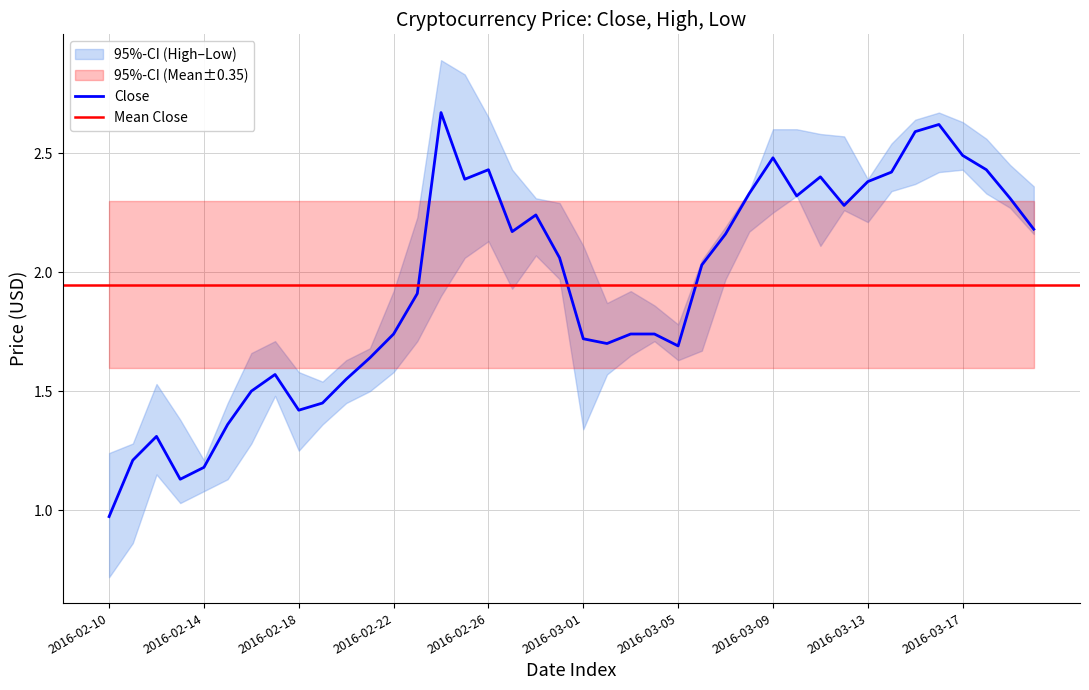

Reading right to left, what are all the values shown in this chart?

Close: 2016-03-20=2.2	2016-03-19=2.3	2016-03-18=2.4	2016-03-17=2.5	2016-03-16=2.6	2016-03-15=2.6	2016-03-14=2.4	2016-03-13=2.4	2016-03-12=2.3	2016-03-11=2.4	2016-03-10=2.3	2016-03-09=2.5	2016-03-08=2.3	2016-03-07=2.2	2016-03-06=2.0	2016-03-05=1.7	2016-03-04=1.7	2016-03-03=1.7	2016-03-02=1.7	2016-03-01=1.7	2016-02-29=2.1	2016-02-28=2.2	2016-02-27=2.2	2016-02-26=2.4	2016-02-25=2.4	2016-02-24=2.7	2016-02-23=1.9	2016-02-22=1.7	2016-02-21=1.6	2016-02-20=1.6	2016-02-19=1.4	2016-02-18=1.4	2016-02-17=1.6	2016-02-16=1.5	2016-02-15=1.4	2016-02-14=1.2	2016-02-13=1.1	2016-02-12=1.3	2016-02-11=1.2	2016-02-10=1.0
High: 2016-03-20=2.4	2016-03-19=2.5	2016-03-18=2.6	2016-03-17=2.6	2016-03-16=2.7	2016-03-15=2.6	2016-03-14=2.5	2016-03-13=2.4	2016-03-12=2.6	2016-03-11=2.6	2016-03-10=2.6	2016-03-09=2.6	2016-03-08=2.3	2016-03-07=2.2	2016-03-06=2.0	2016-03-05=1.8	2016-03-04=1.9	2016-03-03=1.9	2016-03-02=1.9	2016-03-01=2.1	2016-02-29=2.3	2016-02-28=2.3	2016-02-27=2.4	2016-02-26=2.6	2016-02-25=2.8	2016-02-24=2.9	2016-02-23=2.2	2016-02-22=1.9	2016-02-21=1.7	2016-02-20=1.6	2016-02-19=1.5	2016-02-18=1.6	2016-02-17=1.7	2016-02-16=1.7	2016-02-15=1.4	2016-02-14=1.2	2016-02-13=1.4	2016-02-12=1.5	2016-02-11=1.3	2016-02-10=1.2
Low: 2016-03-20=2.2	2016-03-19=2.3	2016-03-18=2.3	2016-03-17=2.4	2016-03-16=2.4	2016-03-15=2.4	2016-03-14=2.3	2016-03-13=2.2	2016-03-12=2.3	2016-03-11=2.1	2016-03-10=2.3	2016-03-09=2.2	2016-03-08=2.2	2016-03-07=2.0	2016-03-06=1.7	2016-03-05=1.6	2016-03-04=1.7	2016-03-03=1.6	2016-03-02=1.6	2016-03-01=1.3	2016-02-29=2.0	2016-02-28=2.1	2016-02-27=1.9	2016-02-26=2.1	2016-02-25=2.1	2016-02-24=1.9	2016-02-23=1.7	2016-02-22=1.6	2016-02-21=1.5	2016-02-20=1.4	2016-02-19=1.4	2016-02-18=1.2	2016-02-17=1.5	2016-02-16=1.3	2016-02-15=1.1	2016-02-14=1.1	2016-02-13=1.0	2016-02-12=1.1	2016-02-11=0.9	2016-02-10=0.7